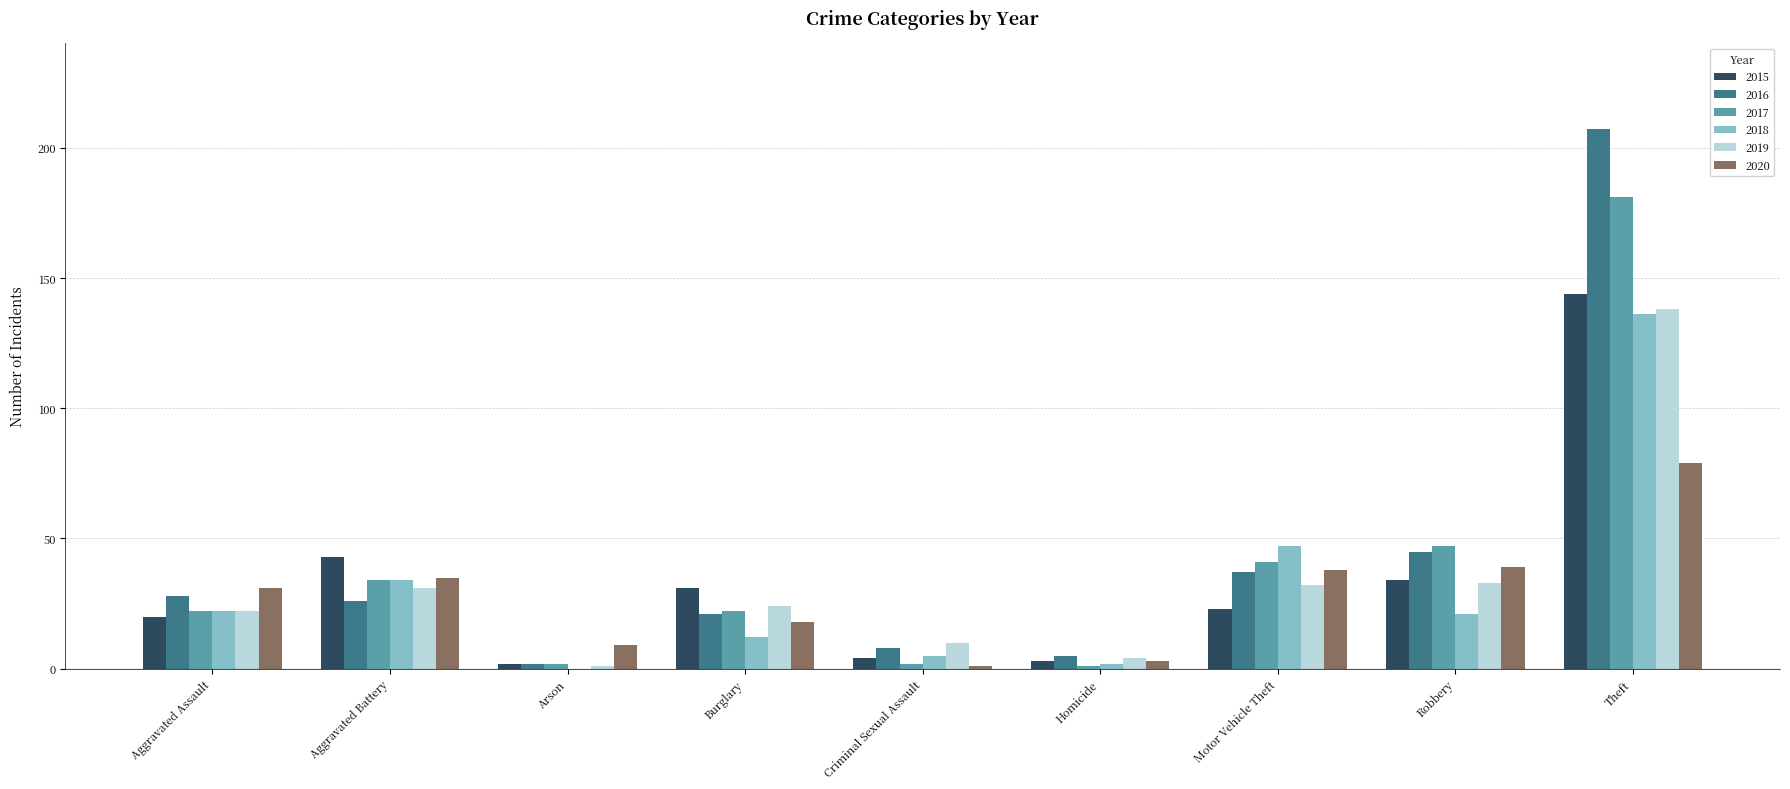

At which category is the sum across all series the highest?

Theft